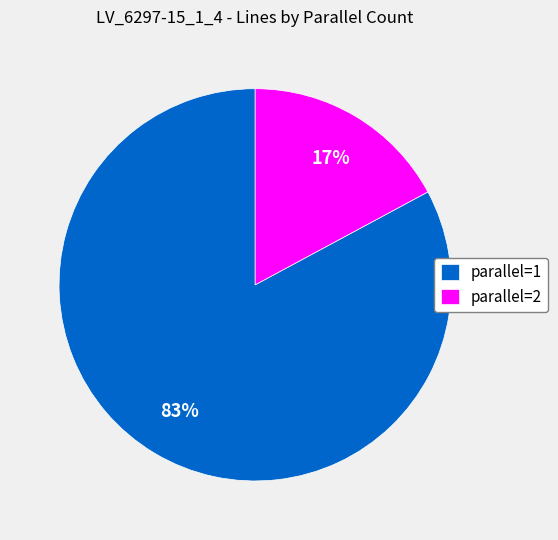

Is the sum of parallel=2 and parallel=1 greater than half?

Yes